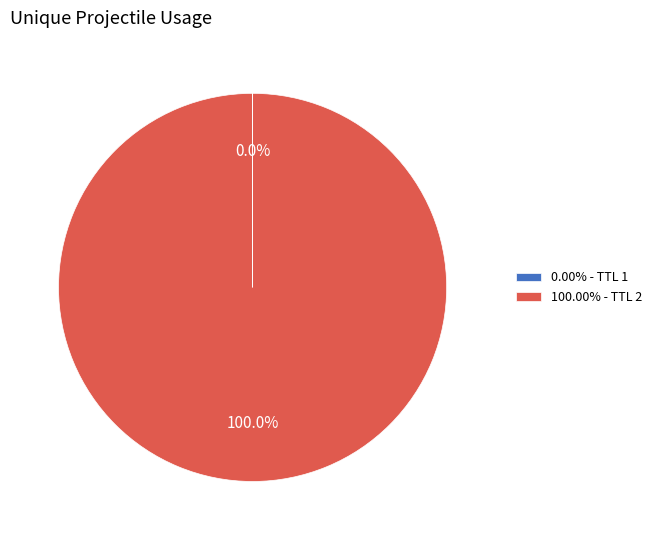

Does any single category account for the majority?

Yes